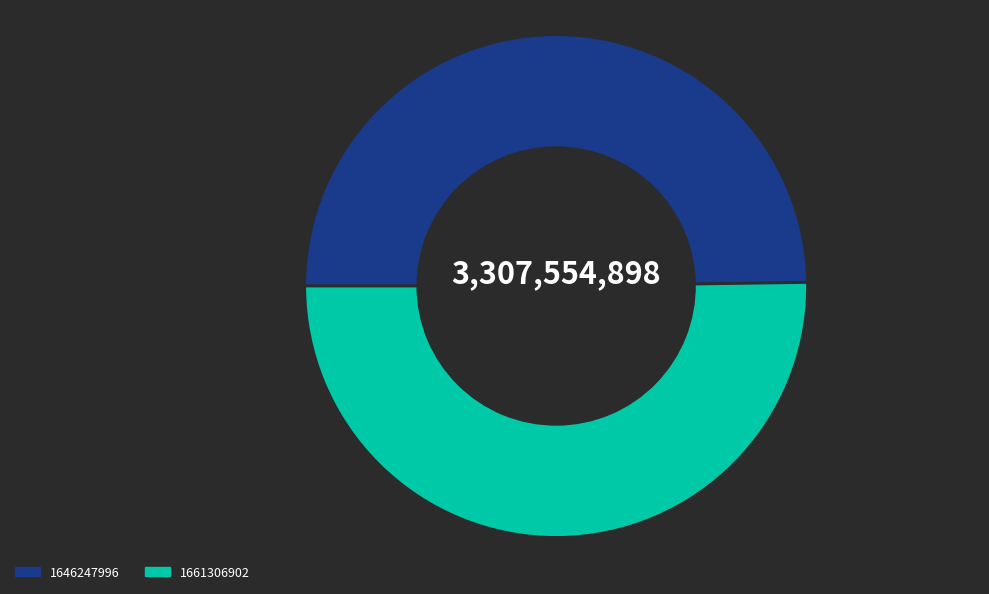

How many segments does this pie chart have?

2